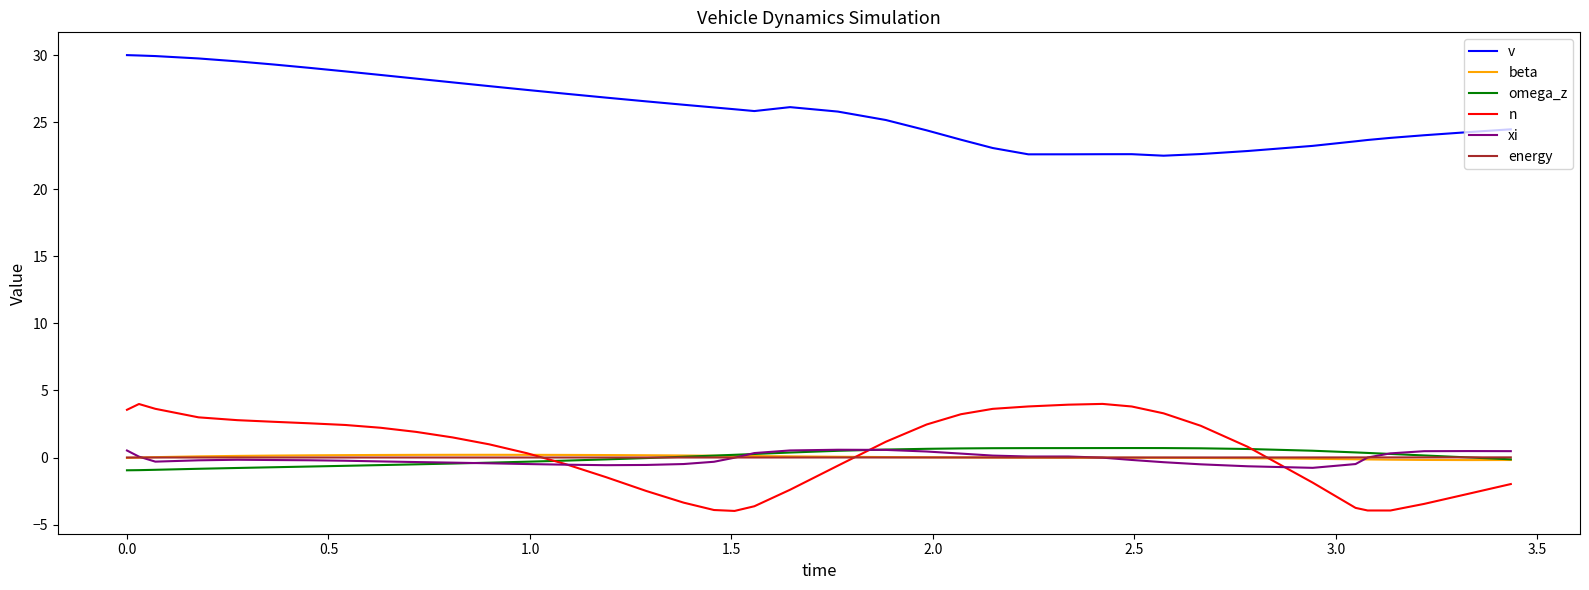

True or false: v and energy cross at least once.

False